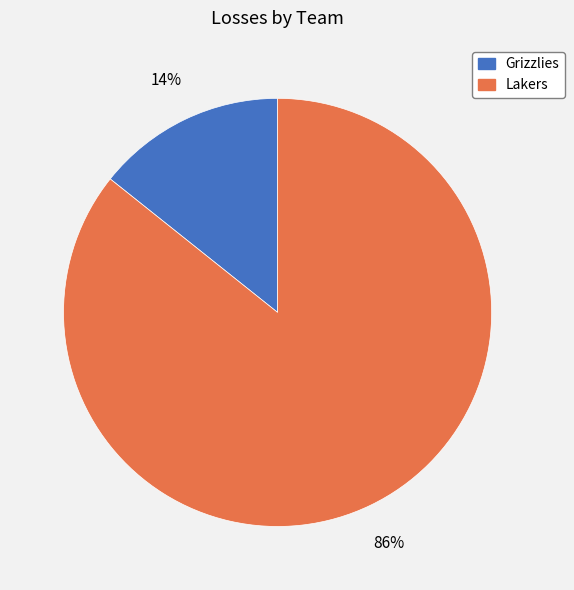

What is the largest slice in the pie chart?

Lakers